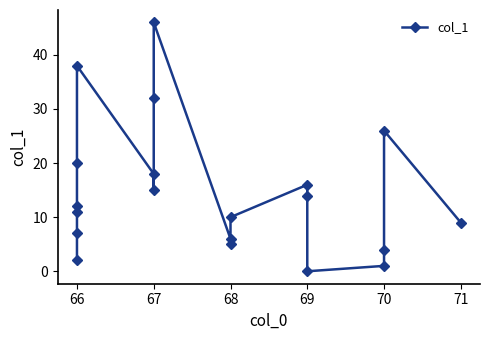

What is the maximum value shown in the chart?

46